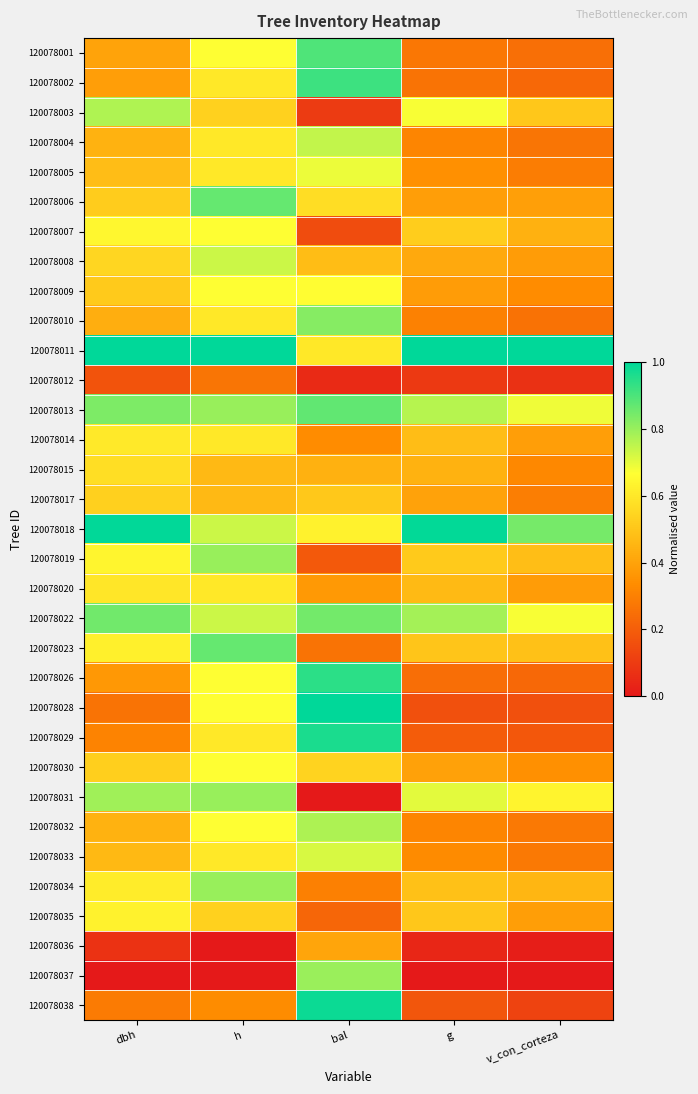

Which has a higher value, v_con_corteza or dbh?

dbh